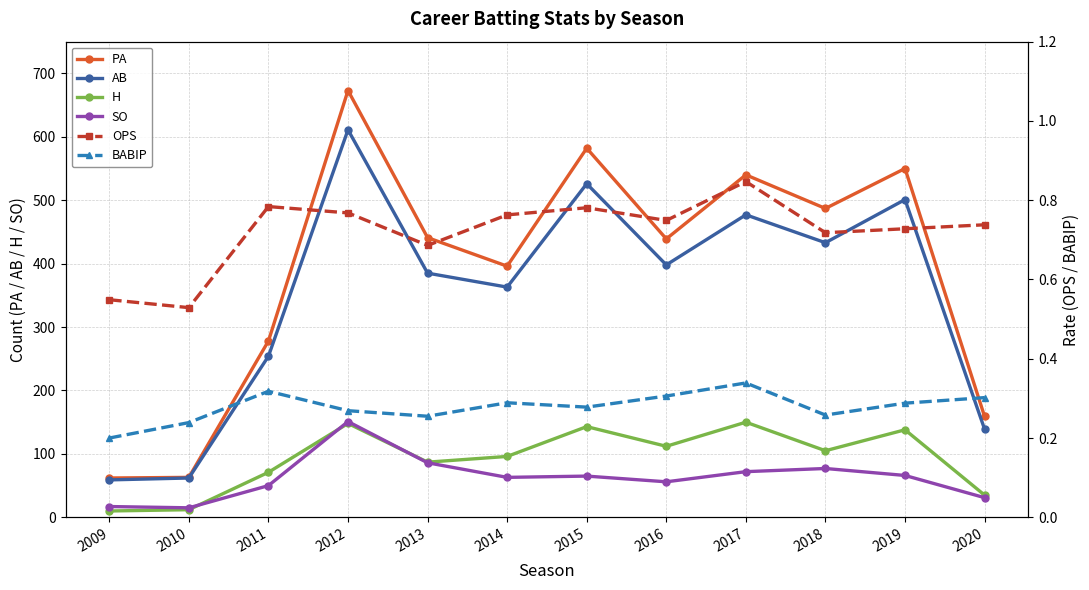

Where is the first local maximum for PA?

2012